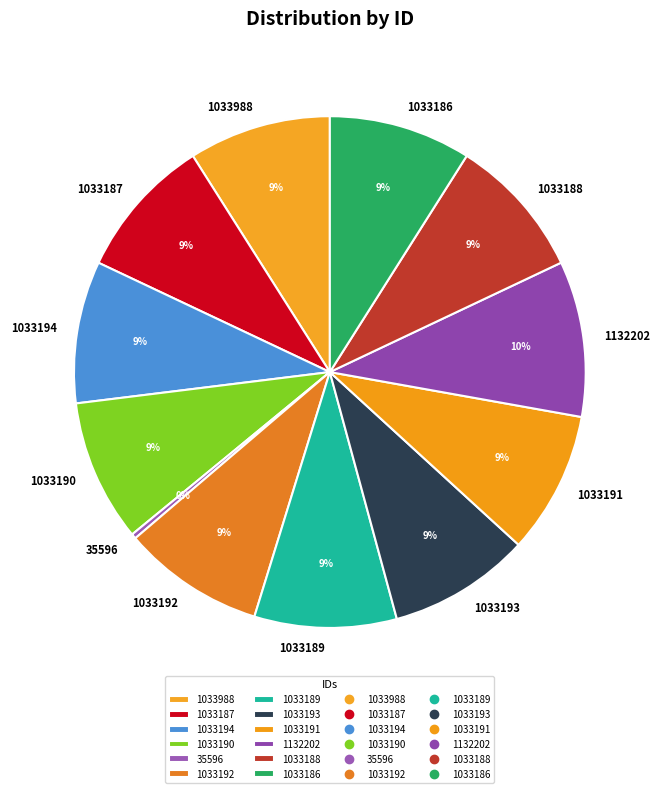

What is the ratio of the value at 1033186 to the value at 1033191?

1.0